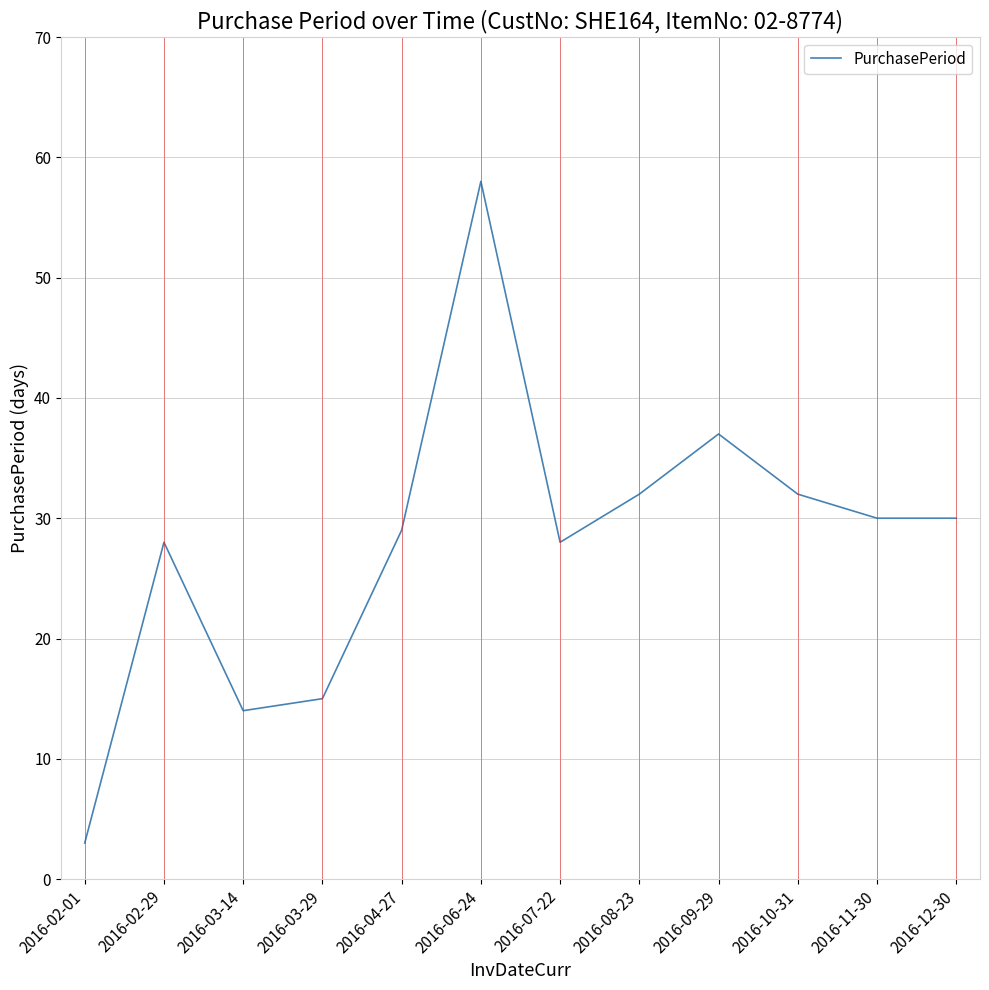

What is the minimum value shown in the chart?

3